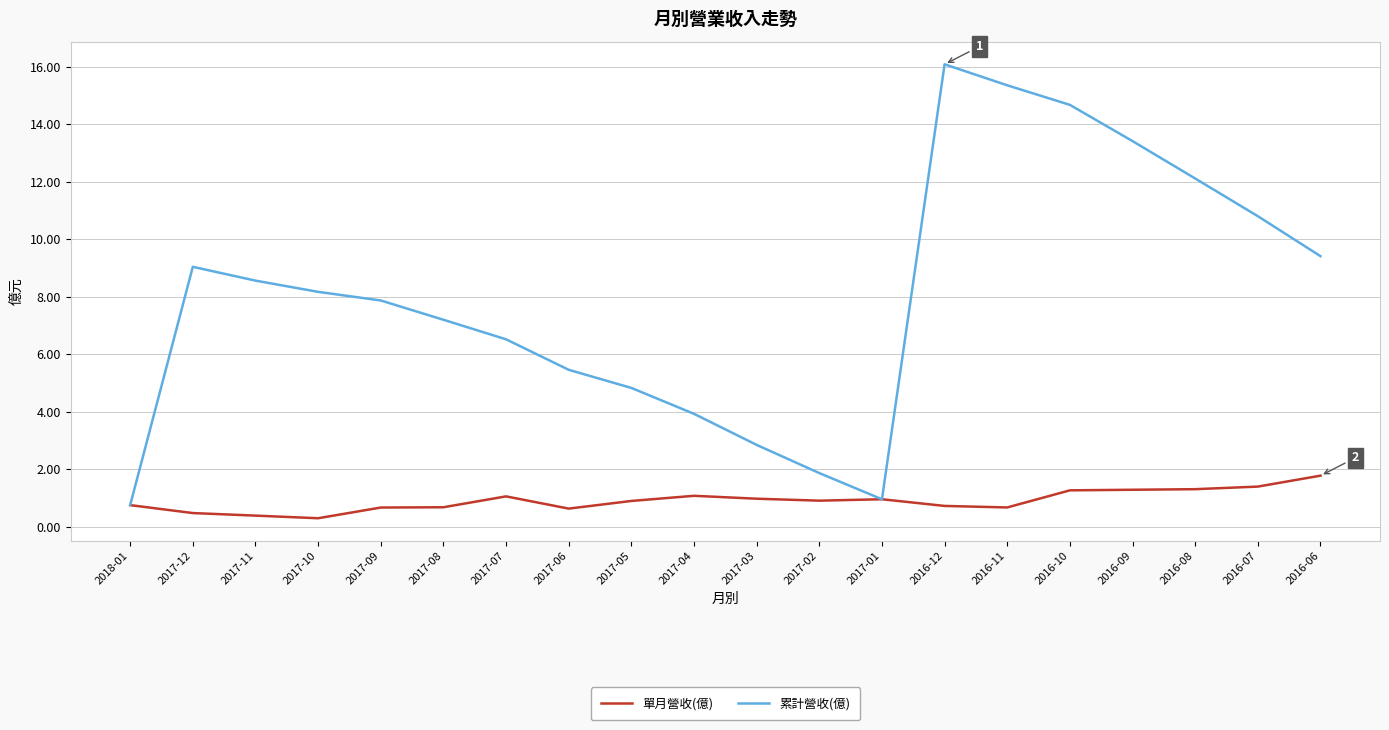

The value of 單月營收(億) at 2017-08 is 0.7. True or false?

True